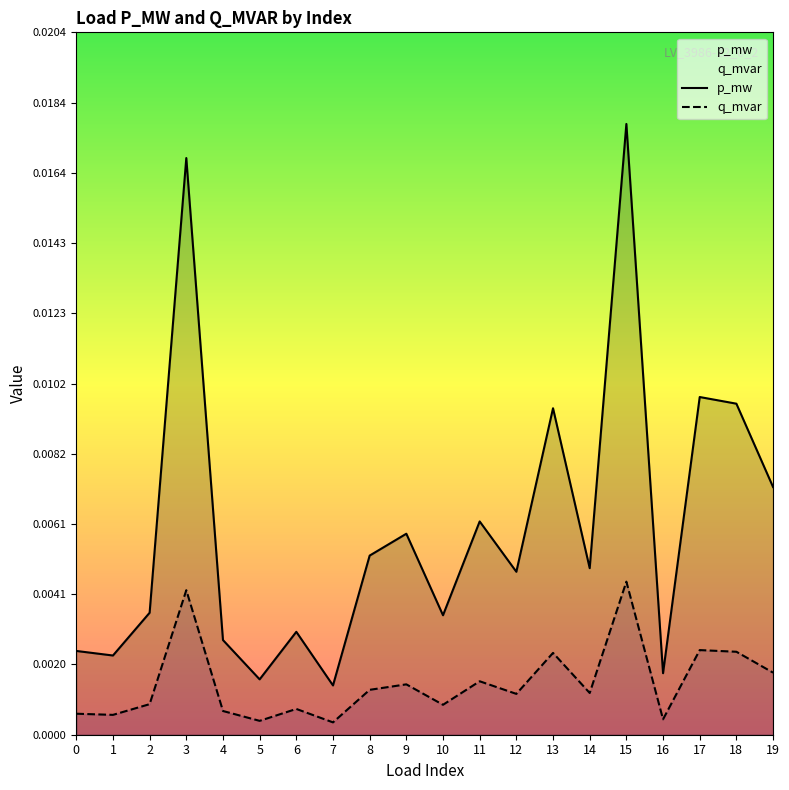

In p_mw, how many points are higher than both neighbors (excluding endpoints)?

7